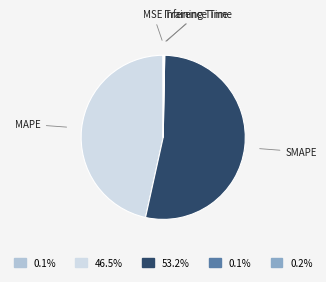

Which slice represents more than half of the pie?

SMAPE